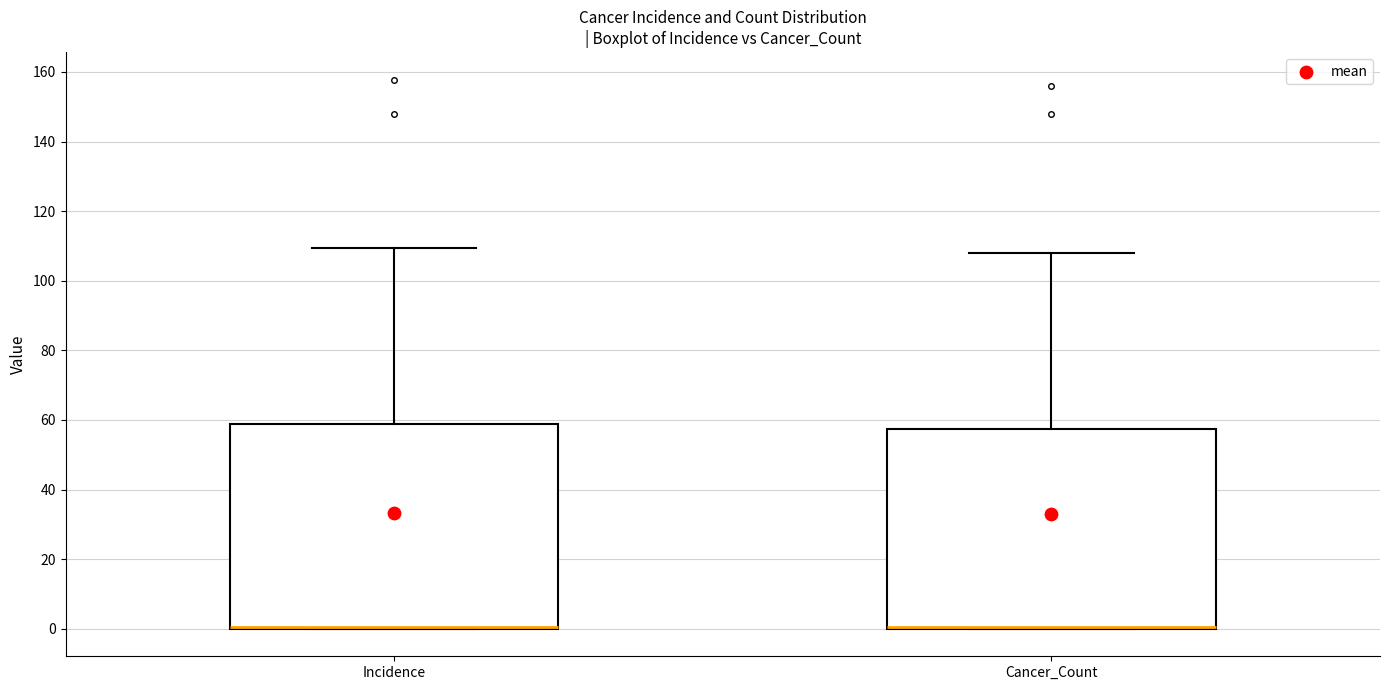

Reading left to right, transcribe this box plot: for each box, give where its median line is, the range the box spans, and where its two whiskers end, as read against the y-axis. The values are not printed on the chart, so give them approximately, as read against the axis.

Incidence: median 0 (drawn on the box's lower edge), box 0 to 58, whiskers 0 to 110
Cancer_Count: median 0 (drawn on the box's lower edge), box 0 to 58, whiskers 0 to 108